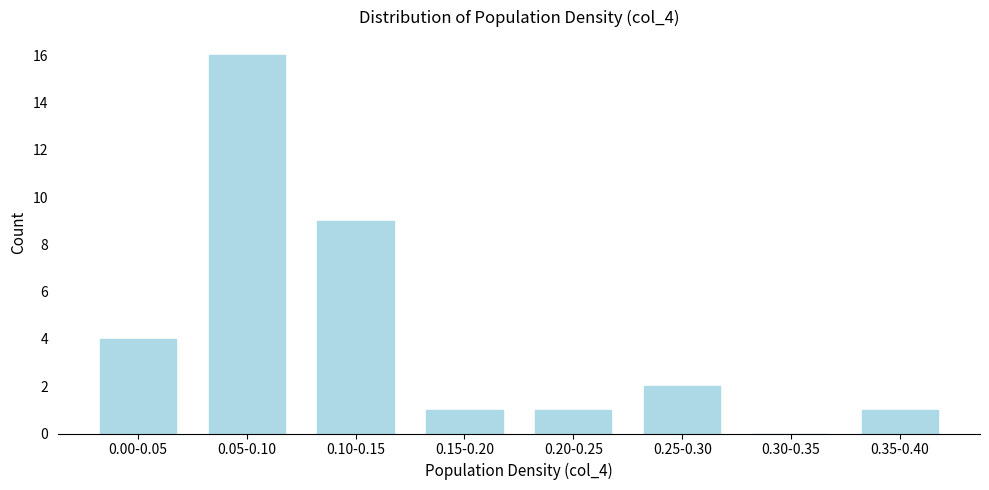

Reading left to right, what are all the values shown in this chart?

0.00-0.05=4	0.05-0.10=16	0.10-0.15=9	0.15-0.20=1	0.20-0.25=1	0.25-0.30=2	0.30-0.35=0	0.35-0.40=1